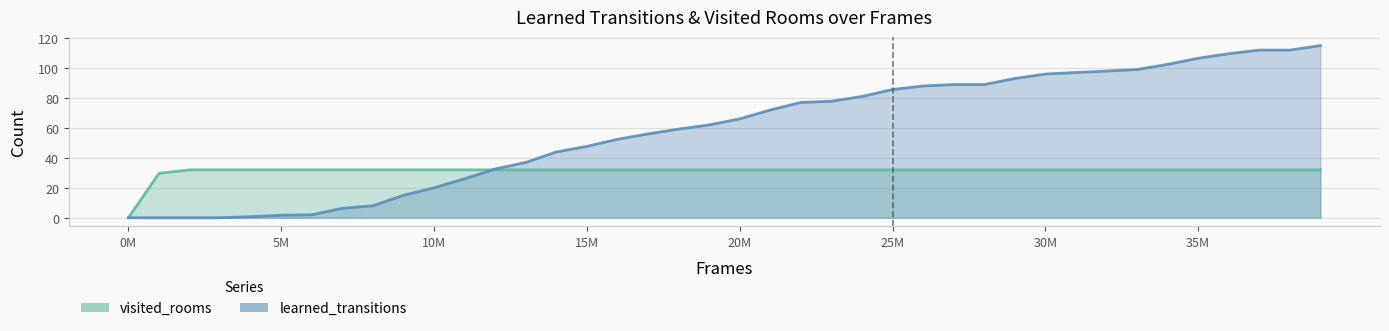

What is the value of the frames point at the 17th from the left?

52.4